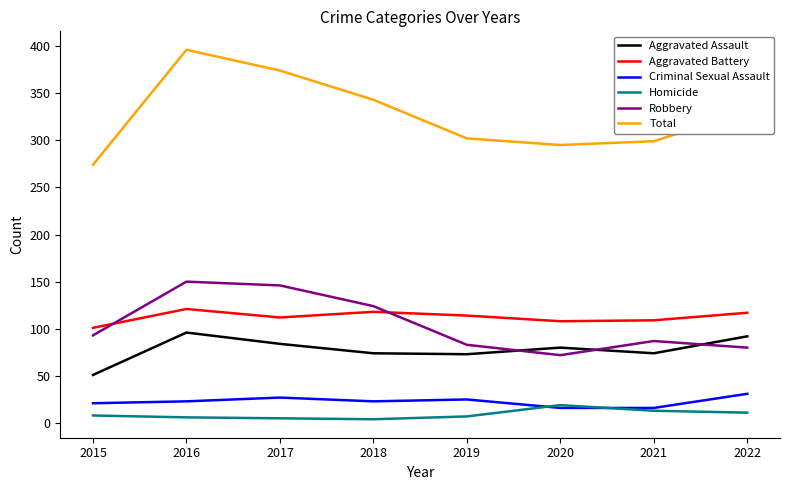

What is the total value across all series at 2015?

548